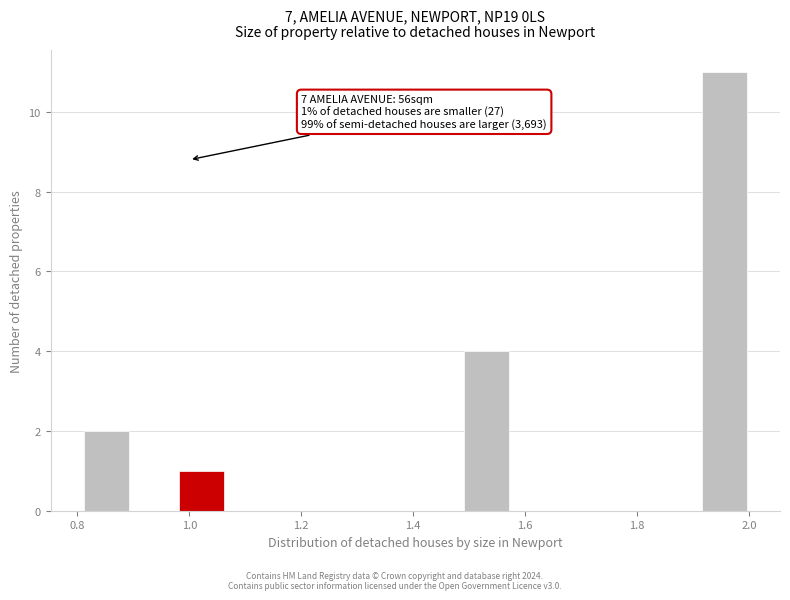

Which range on the x-axis has the tallest bar?

1.92 to 2.00